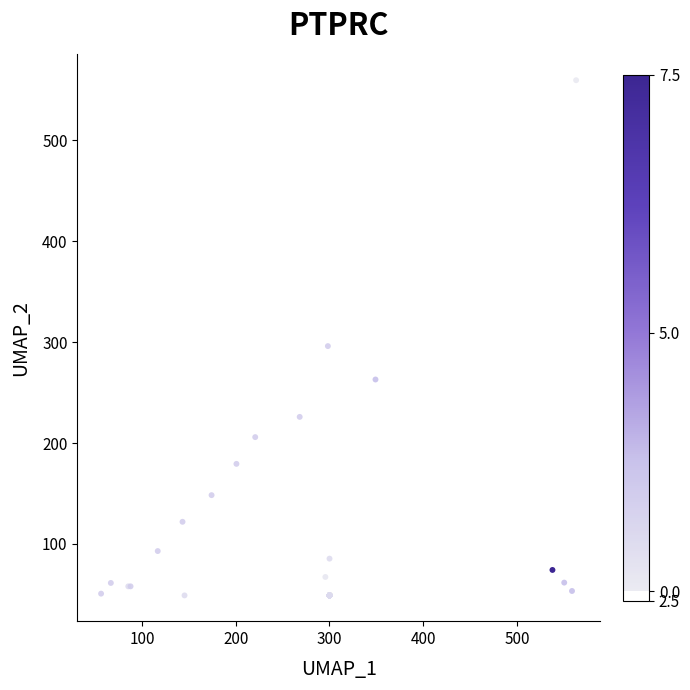

What Y value in the scatter plot is closest to 304?

296.0